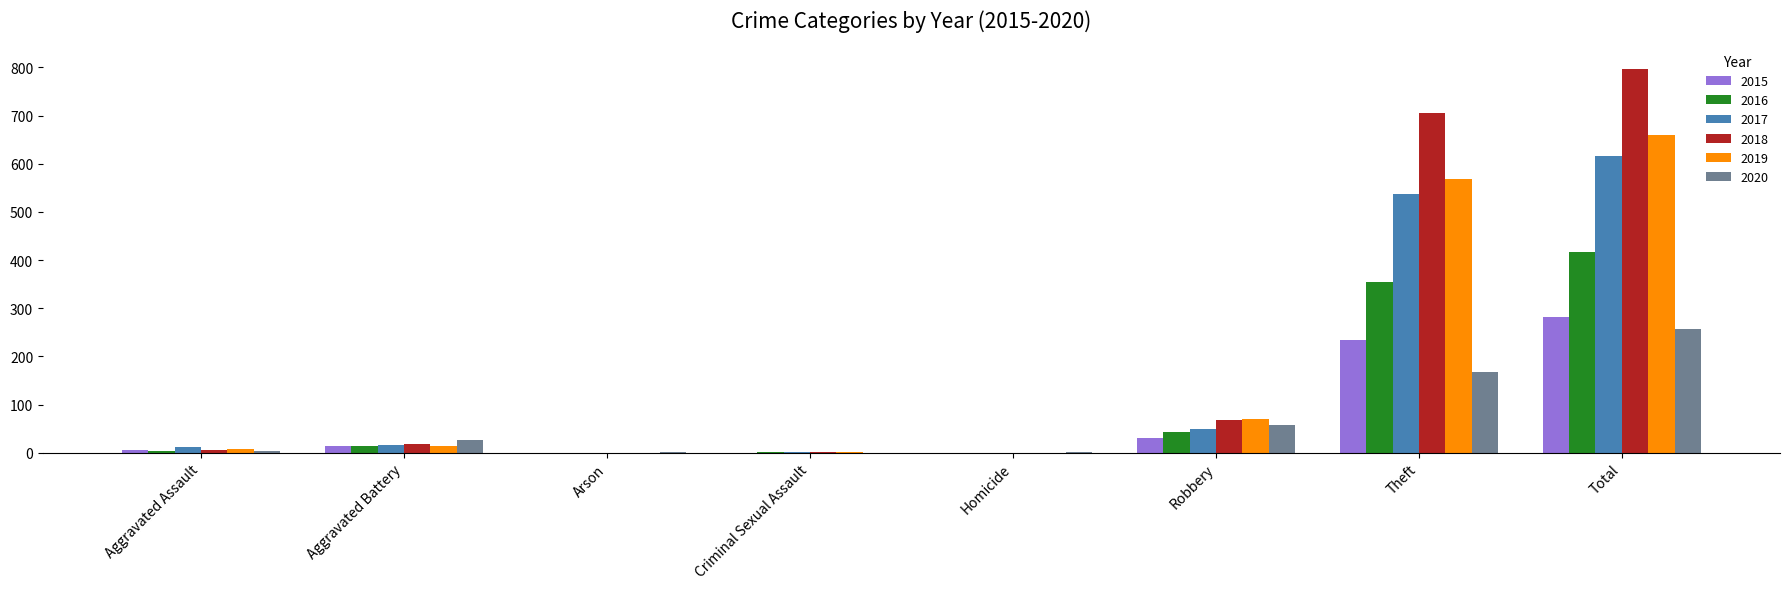

What is the sum of all 2016 values?

832